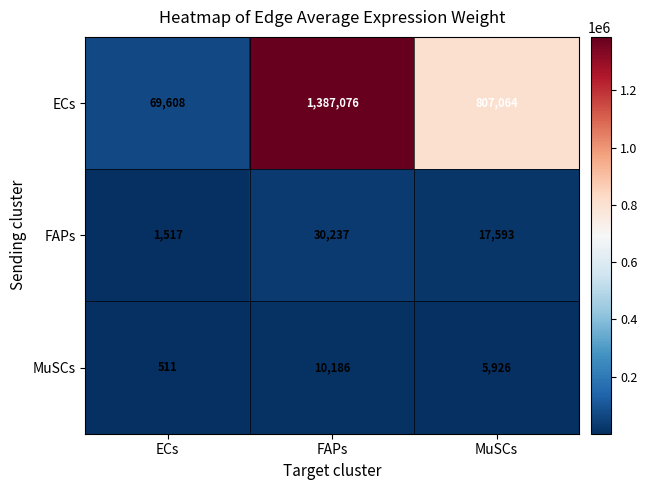

Which series changed the most between ECs and MuSCs?

ECs